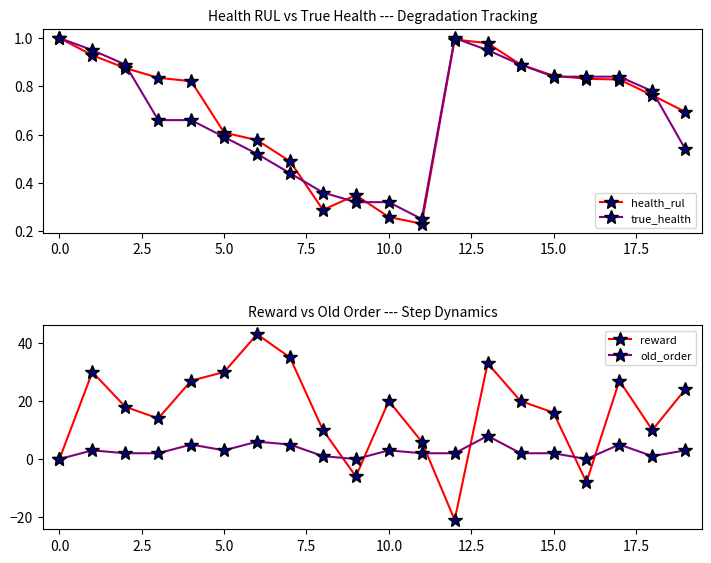

Which series has the widest spread of values?

reward